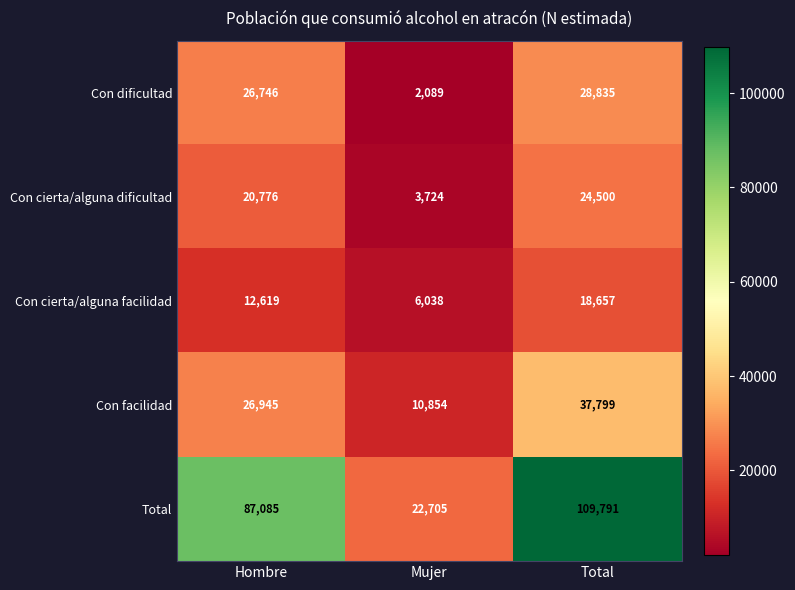

Count the Con cierta/alguna dificultad values in the range 3724 to 24500.

3